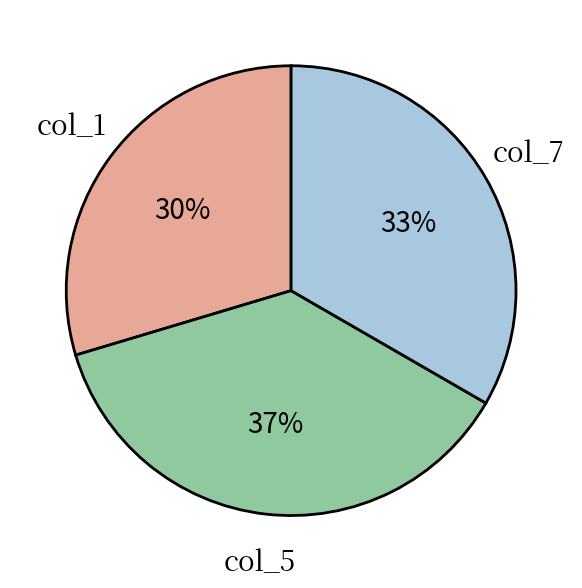

Is there any slice that represents more than half of the pie?

No